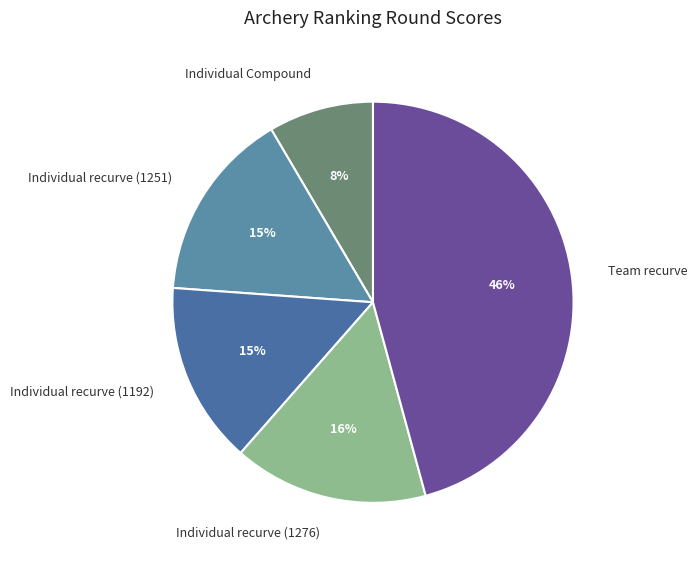

Count the number of slices in the pie.

5